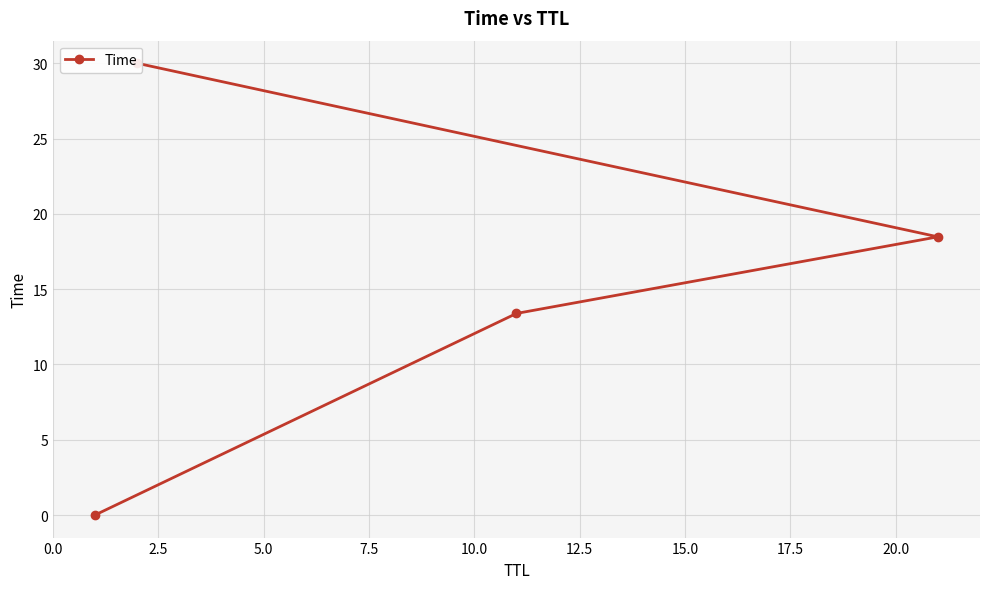

How many data points are less than 18?

2